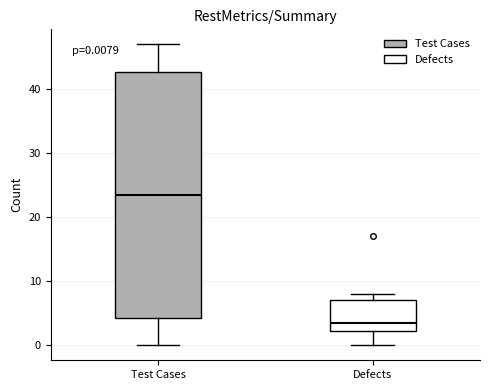

Which box has the highest median line?

Test Cases